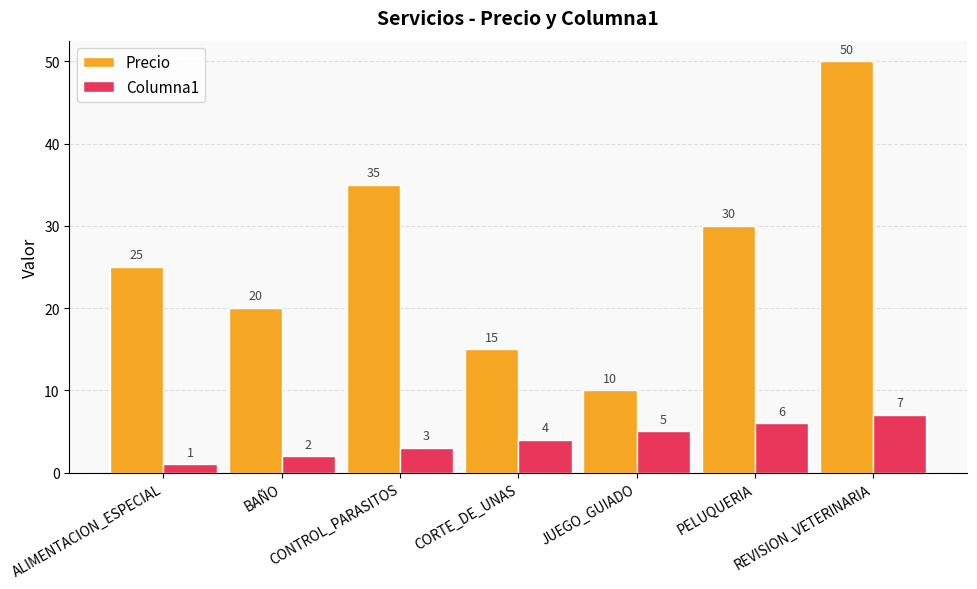

What is the total value across all series at ALIMENTACION_ESPECIAL?

26